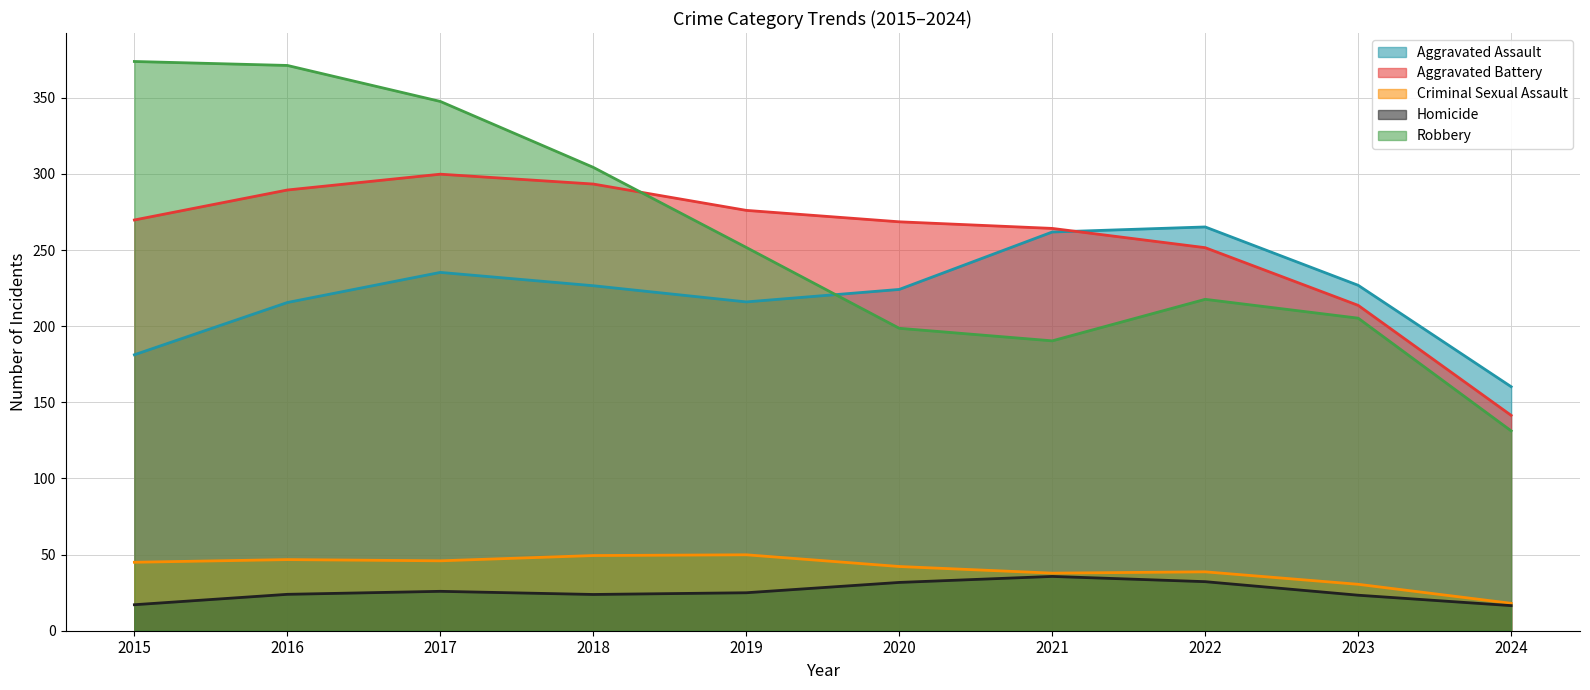

The value of Criminal Sexual Assault at 2018 is 33.4. True or false?

False